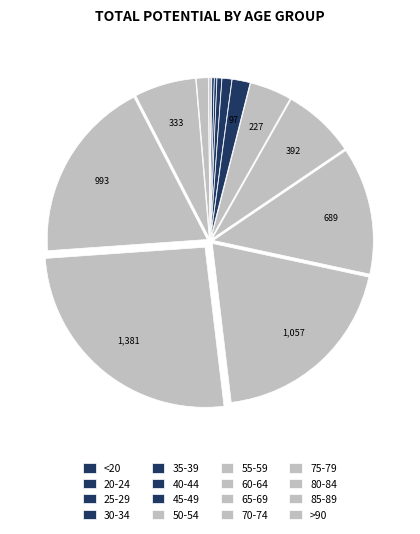

Rank the categories by value from highest to lowest.

70-74, 65-69, 75-79, 60-64, 55-59, 80-84, 50-54, 45-49, 85-89, 40-44, 35-39, 30-34, 25-29, >90, <20, 20-24